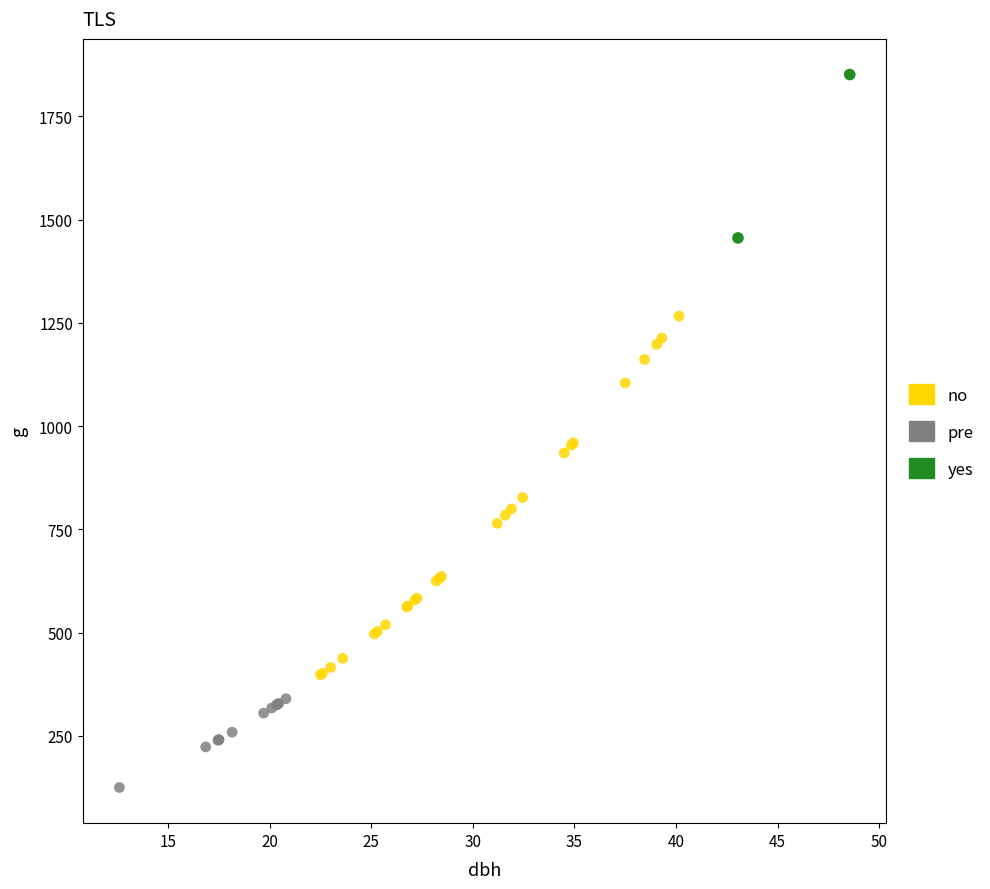

Which series reaches the minimum Y coordinate?

pre